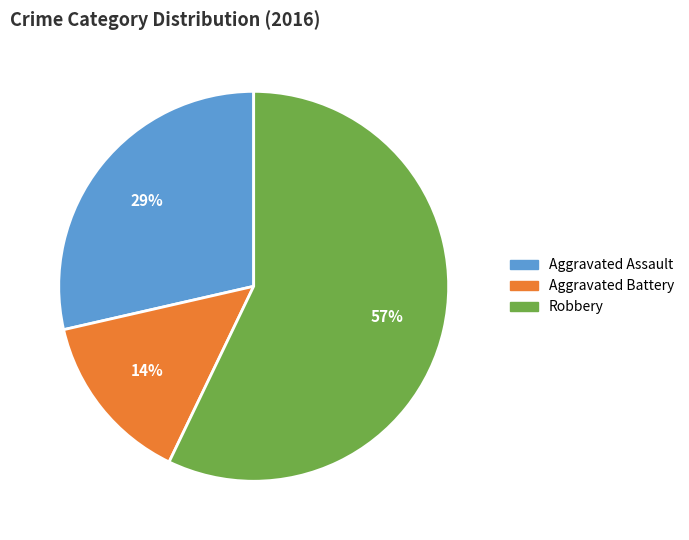

To the nearest percent, what percentage of the pie is Robbery?

57%